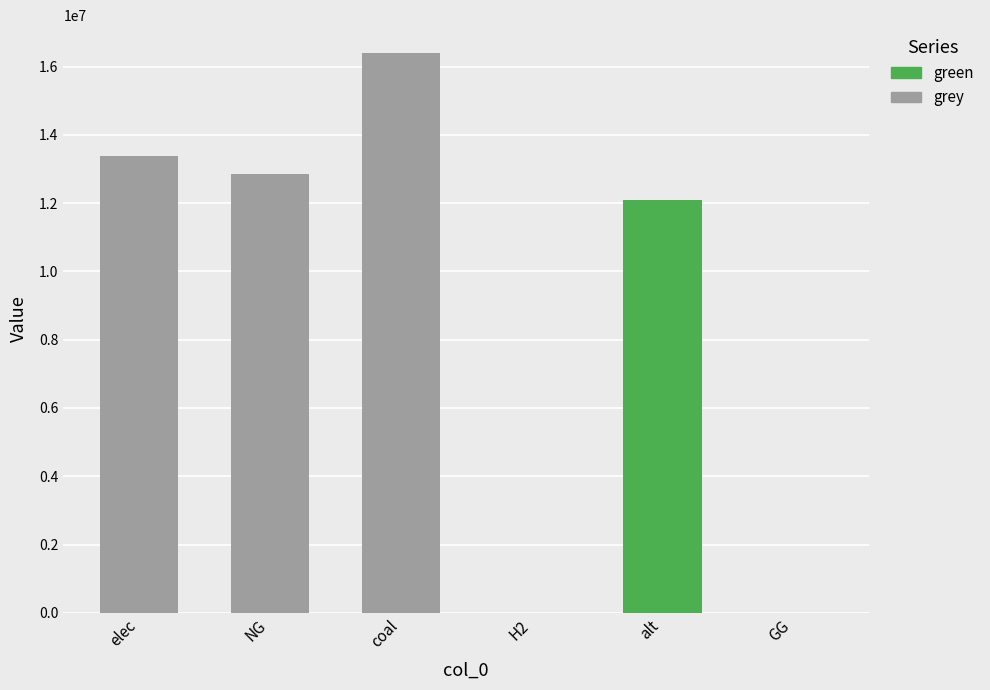

What is the sum of all green values?

12083802.7